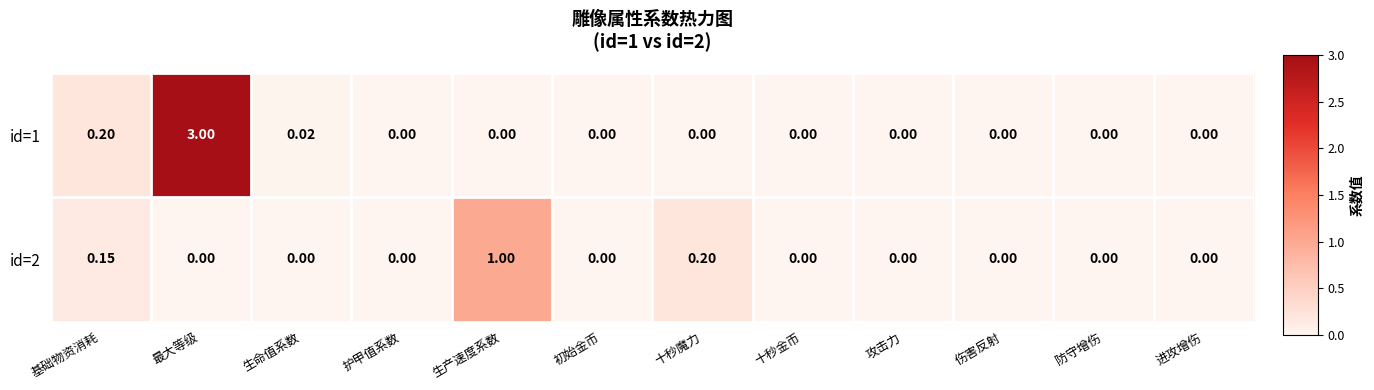

Which series has the widest spread of values?

id=1